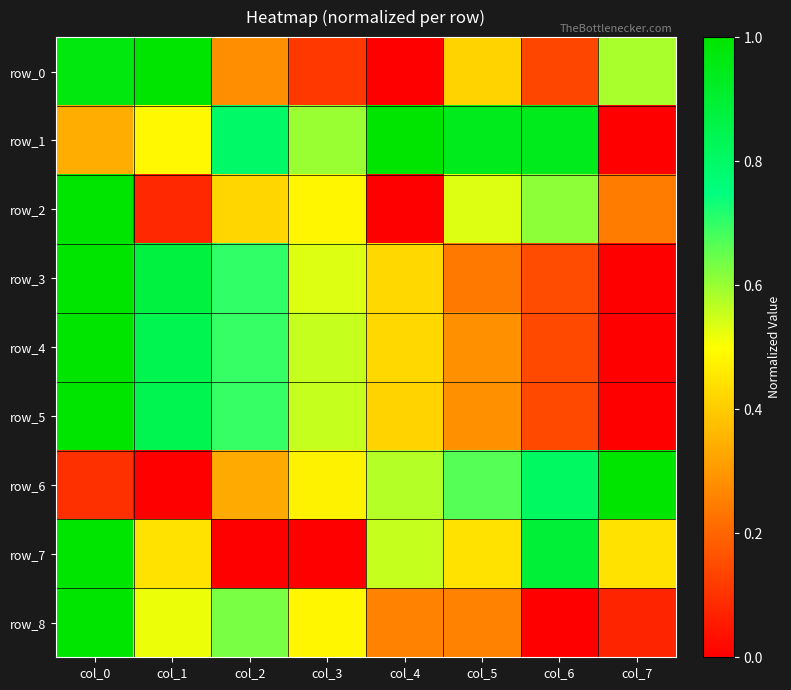

Reading left to right, what are all the values shown in this chart?

row_0: 1.0	1.0	0.3	0.1	0.0	0.4	0.1	0.6
row_1: 0.3	0.5	0.8	0.6	1.0	0.9	0.9	0.0
row_2: 1.0	0.1	0.4	0.5	0.0	0.5	0.6	0.2
row_3: 1.0	0.9	0.7	0.5	0.4	0.2	0.1	0.0
row_4: 1.0	0.8	0.7	0.6	0.4	0.3	0.1	0.0
row_5: 1.0	0.8	0.7	0.6	0.4	0.3	0.1	0.0
row_6: 0.1	0.0	0.3	0.5	0.6	0.7	0.8	1.0
row_7: 1.0	0.4	0.0	0.0	0.6	0.4	0.9	0.4
row_8: 1.0	0.5	0.6	0.5	0.3	0.3	0.0	0.1